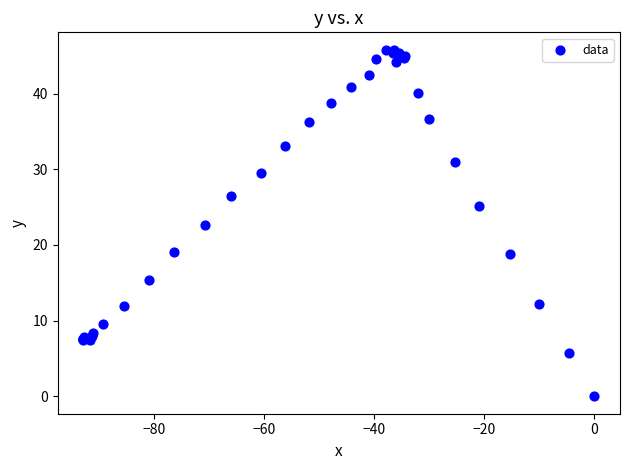

What Y value in the scatter plot is closest to 22?

22.7